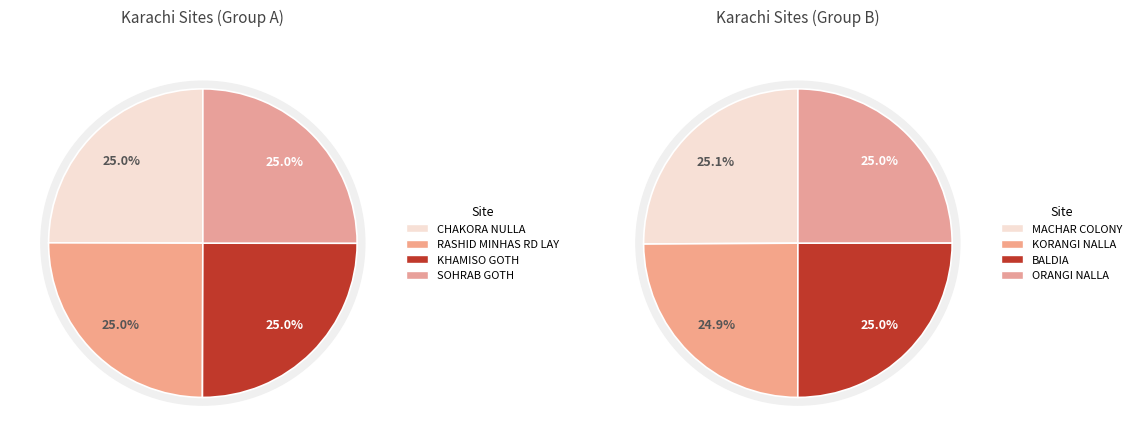

How many segments does this pie chart have?

8